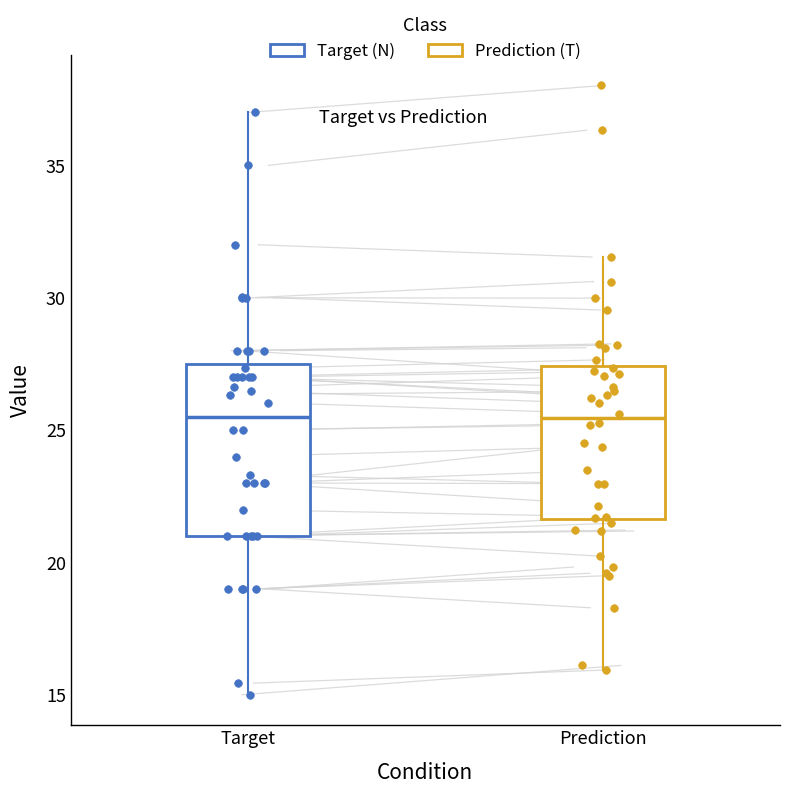

Where is the upper edge of the box for Prediction on the y-axis? The values are not printed on the chart, so give them approximately, as read against the axis.

27.5